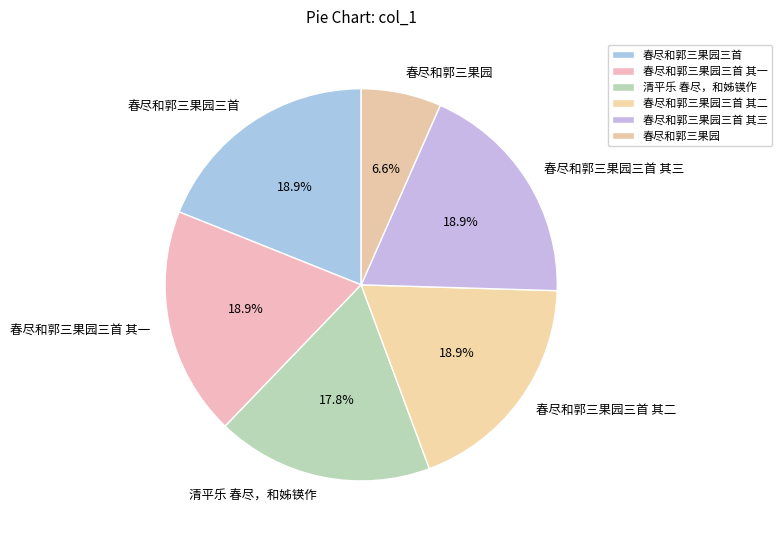

Is 春尽和郭三果园三首 the majority of the pie?

No